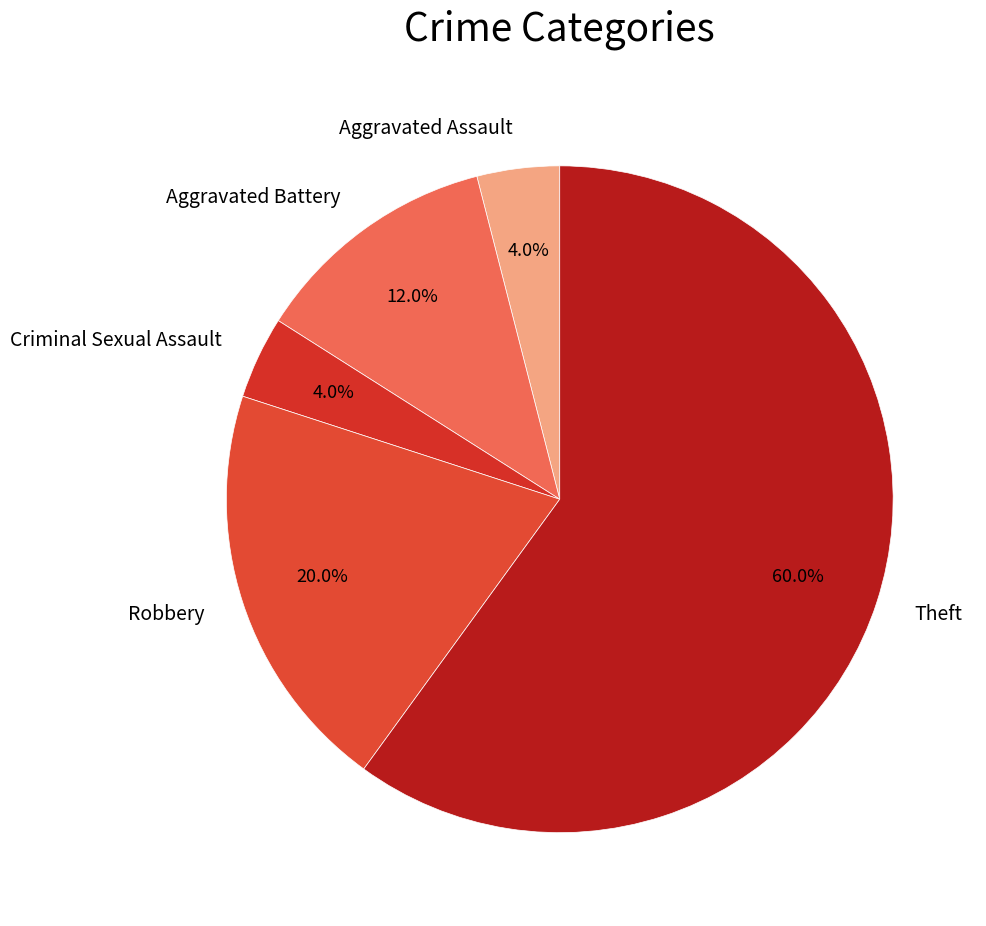

To the nearest percent, what is the combined percentage of Aggravated Battery and Criminal Sexual Assault?

16%